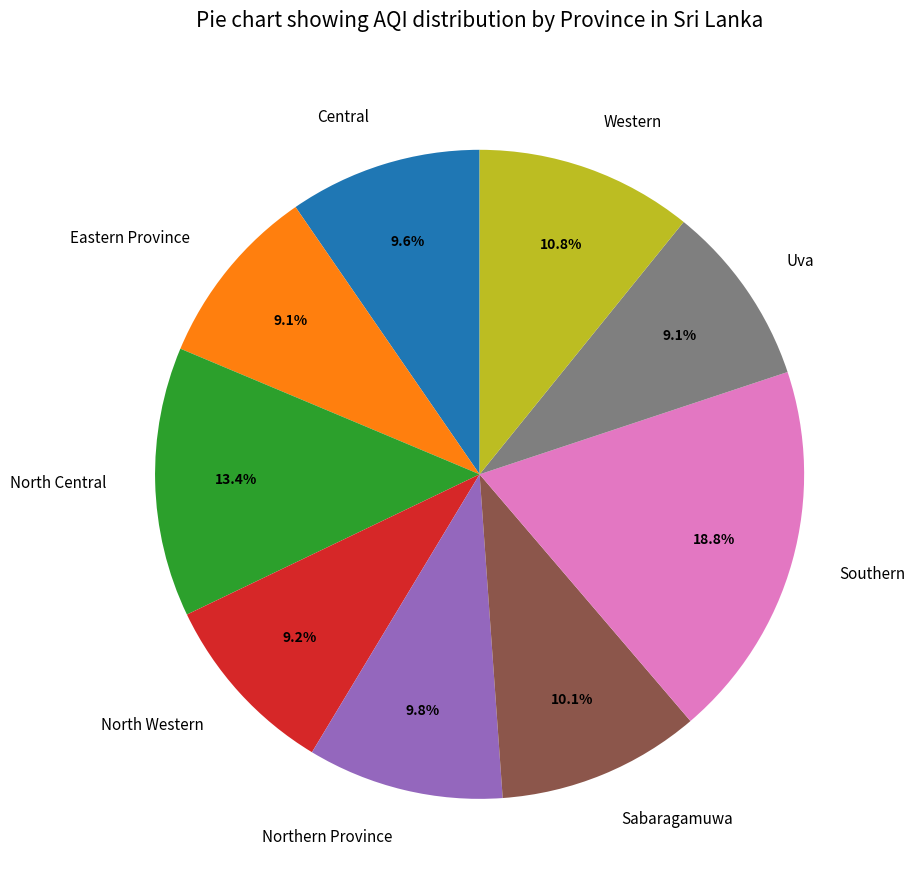

What is the ratio of the value at Western to the value at North Western?

1.2